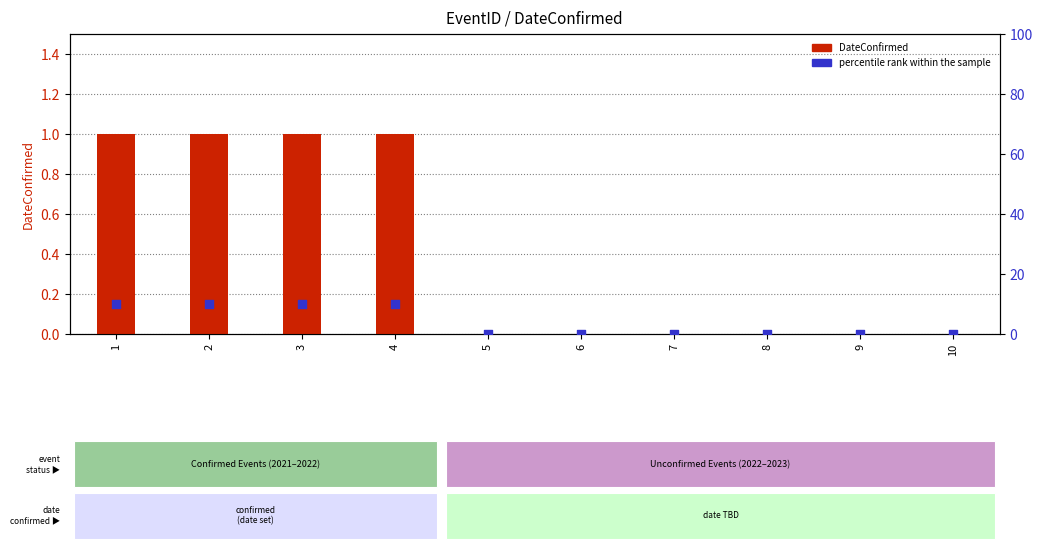

Which series reaches the maximum Y coordinate?

percentile rank within the sample